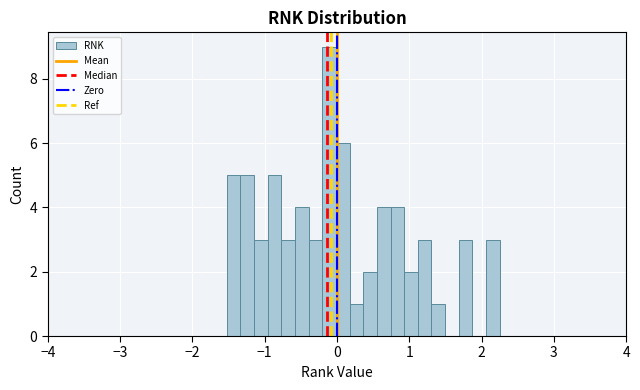

Read against the x-axis, roughly where is the centre of the tallest bar?

-0.1